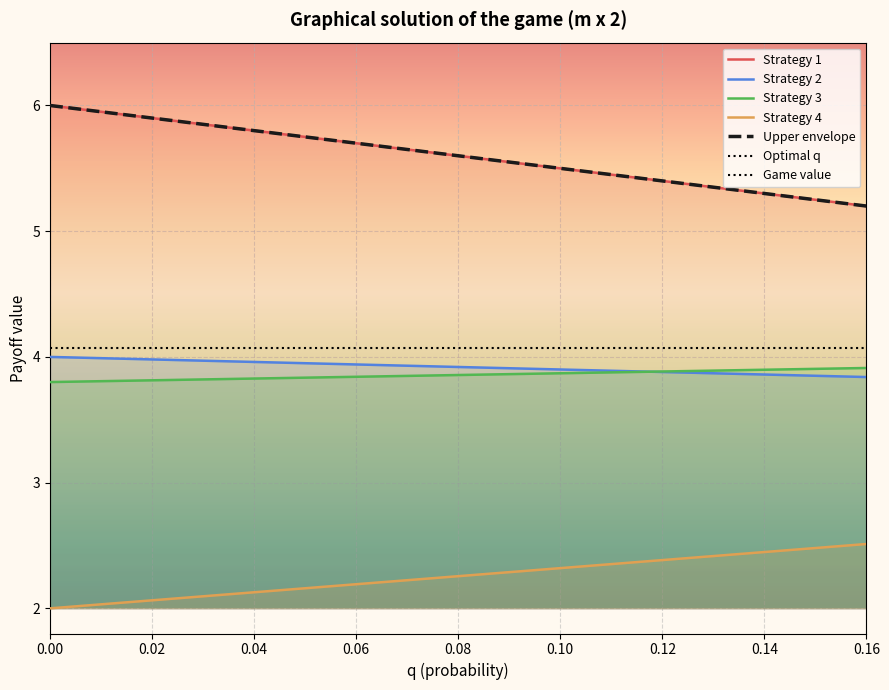

True or false: Strategy 3 and Strategy 4 intersect in this chart.

False